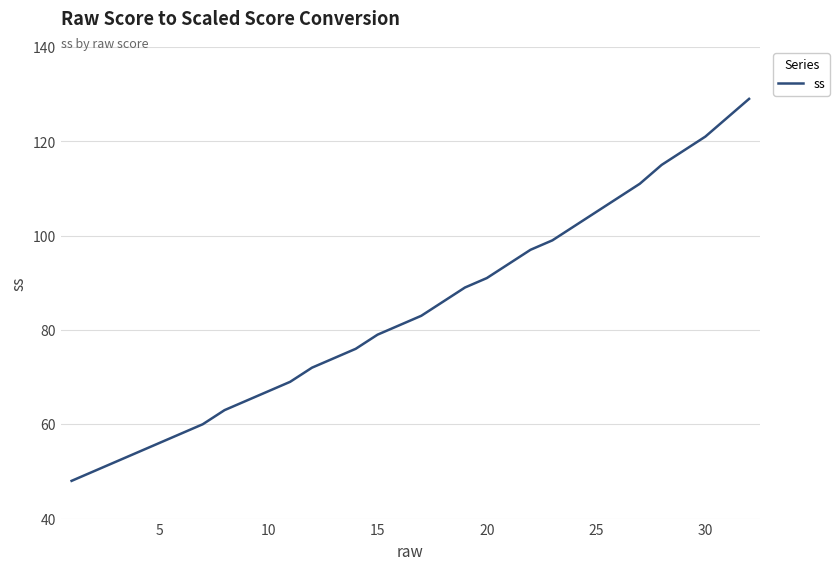

What is the difference between the maximum and minimum values?

81